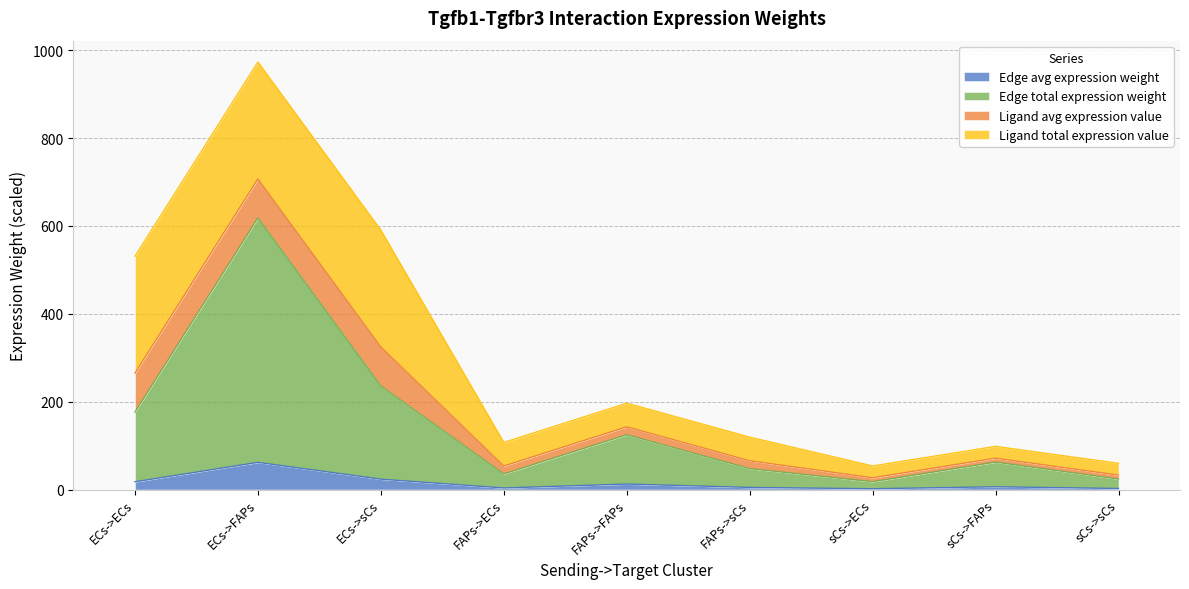

What are all the series names shown in the legend?

Edge avg expression weight, Edge total expression weight, Ligand avg expression value, Ligand total expression value